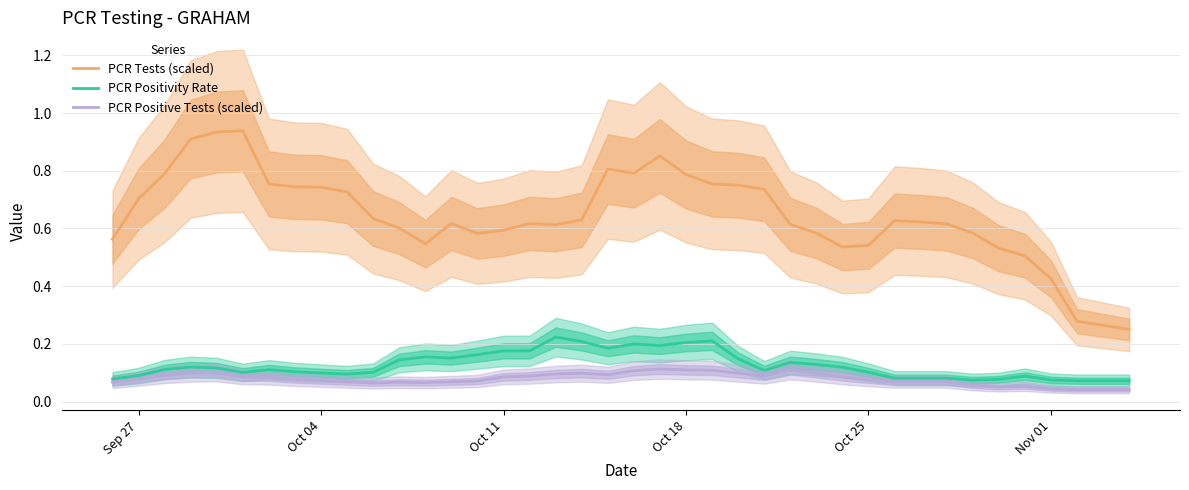

True or false: PCR Tests (scaled) and PCR Positive Tests (scaled) cross at least once.

False